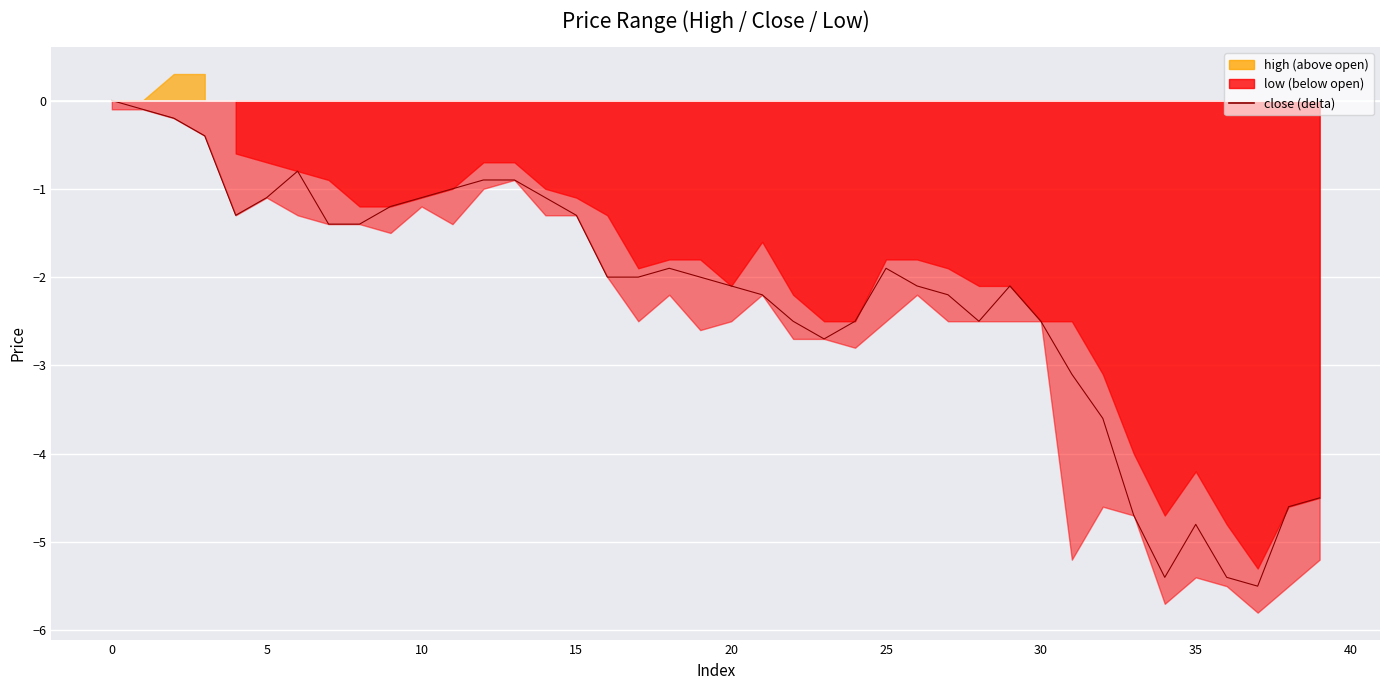

Where is the data nearest to the value -2?

16